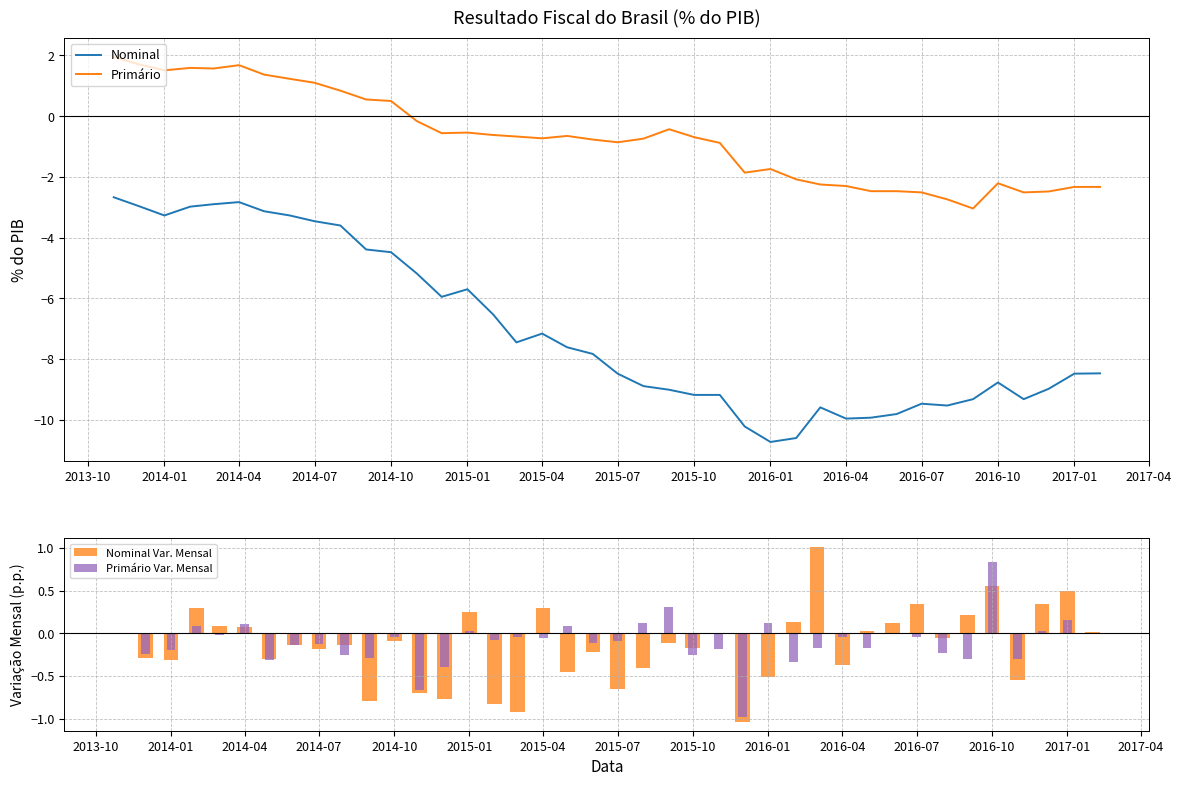

True or false: Primário and Nominal cross at least once.

False